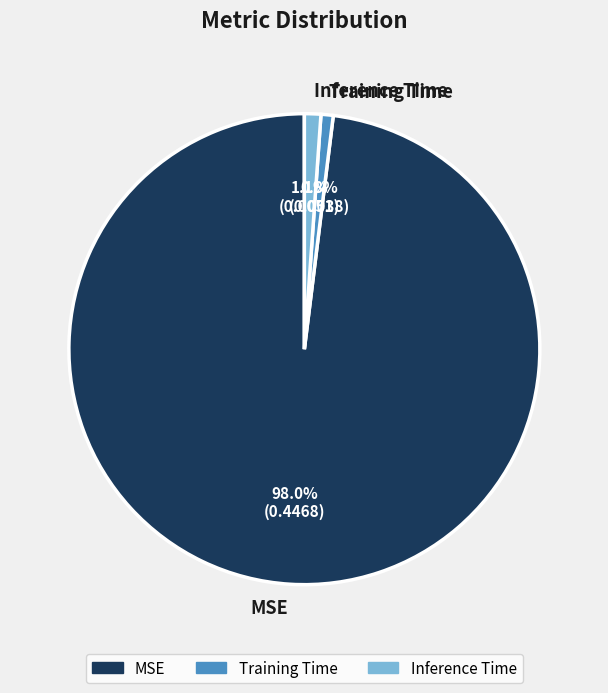

What is the majority slice?

MSE